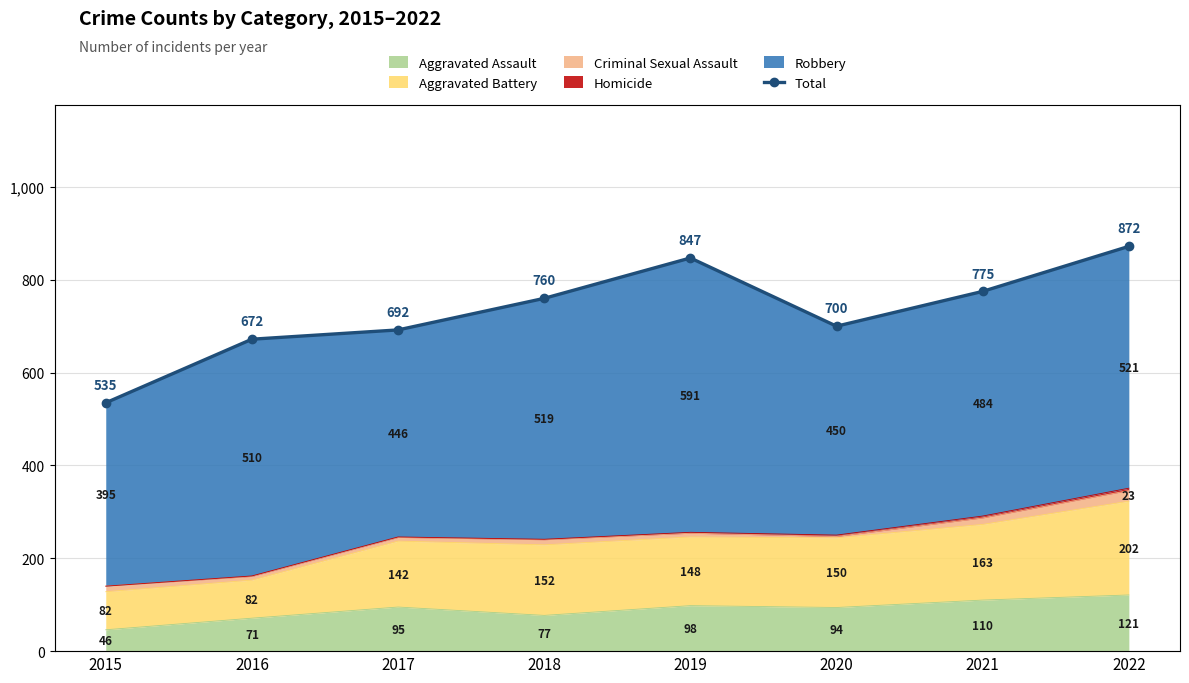

What is the difference between the values at 2018 and 2016?

88